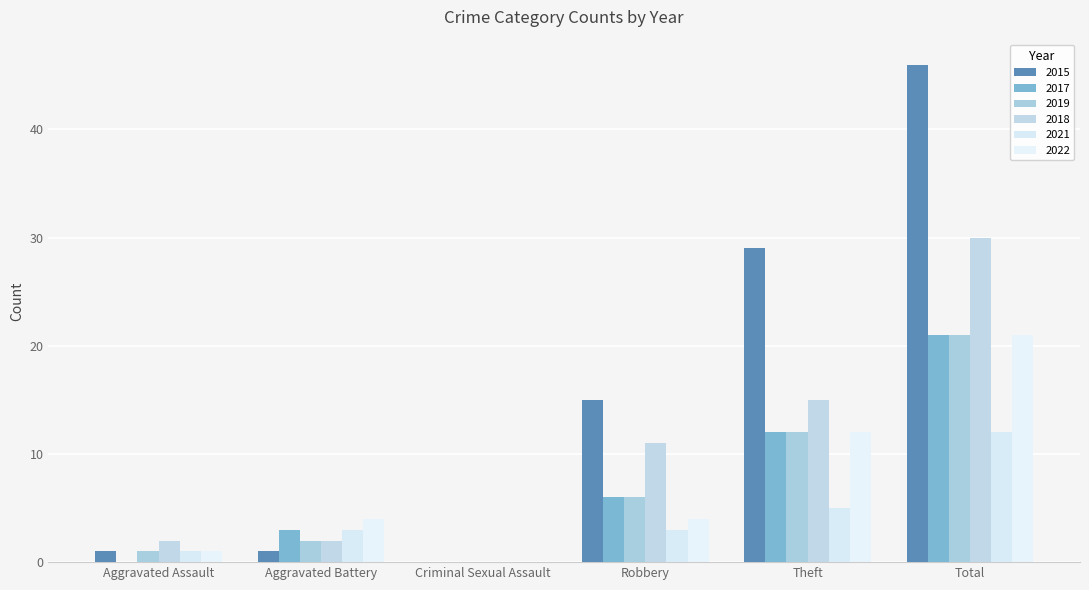

What is the value of the 2019 bar at the 6th from the left?

21